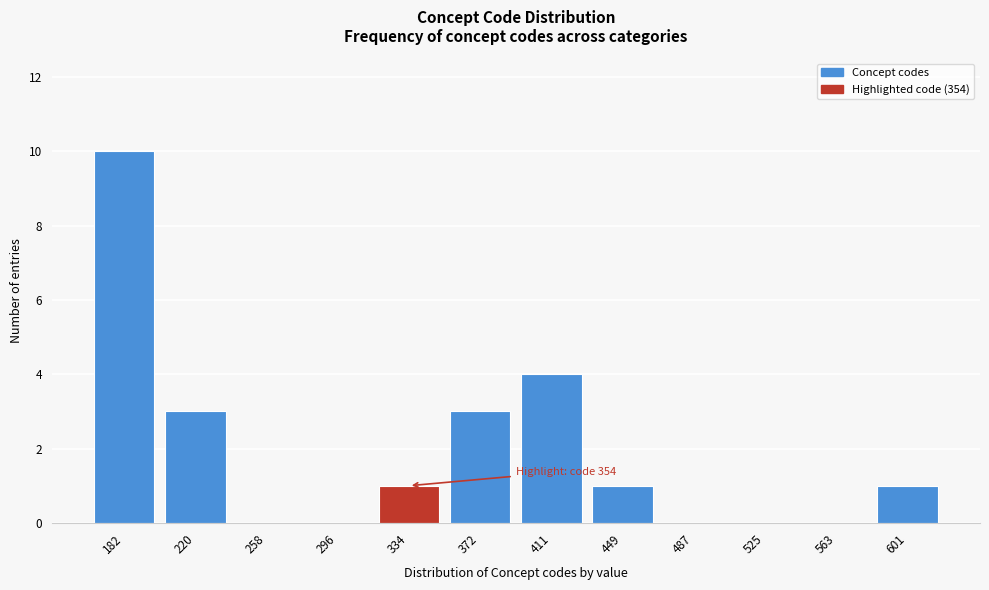

Reading right to left, extract all data points from this chart.

601=1	563=0	525=0	487=0	449=1	411=4	372=3	334=1	296=0	258=0	220=3	182=10